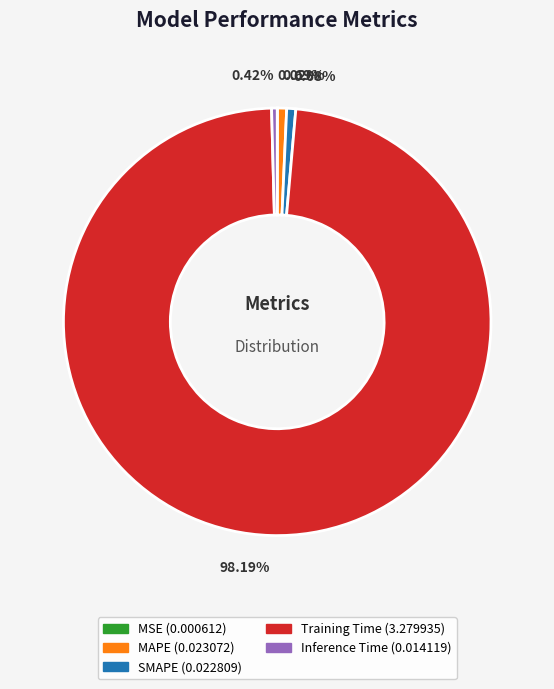

How much of the chart is everything except SMAPE?

99.3%